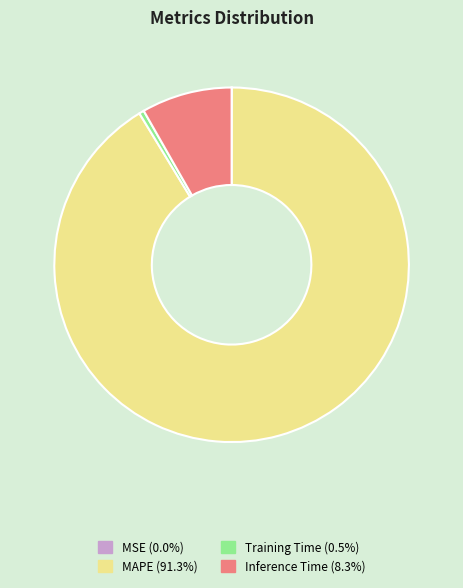

The MAPE slice represents 91% of the pie. True or false?

True